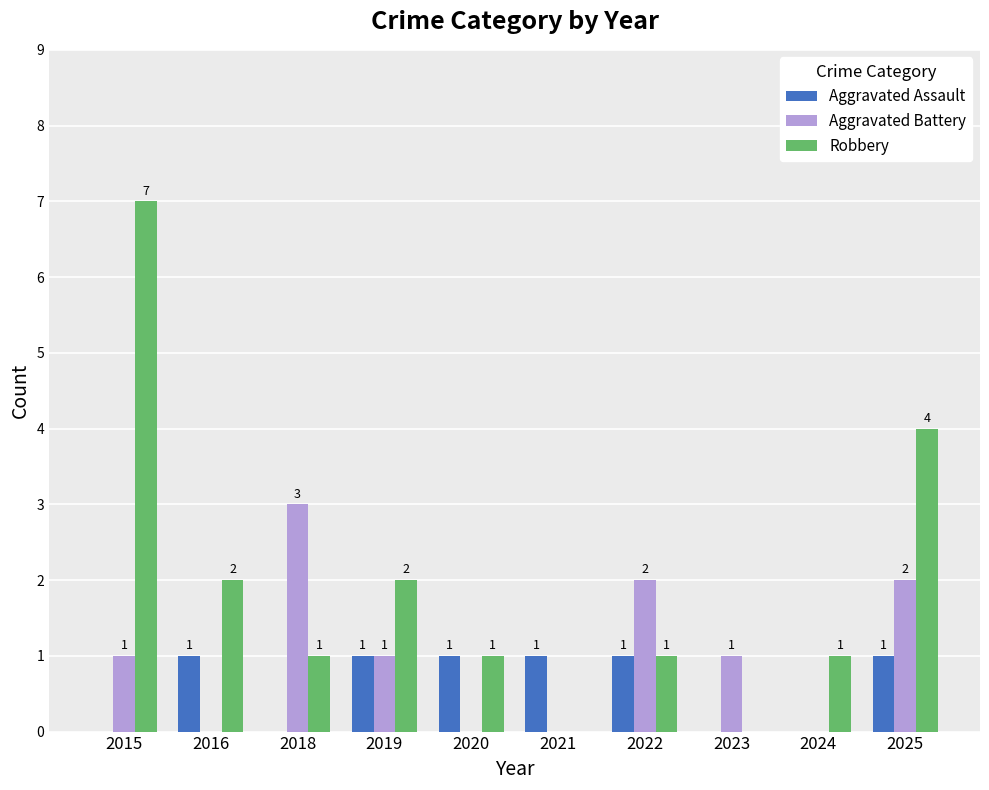

The value of Aggravated Battery at 2025 is 3. True or false?

False